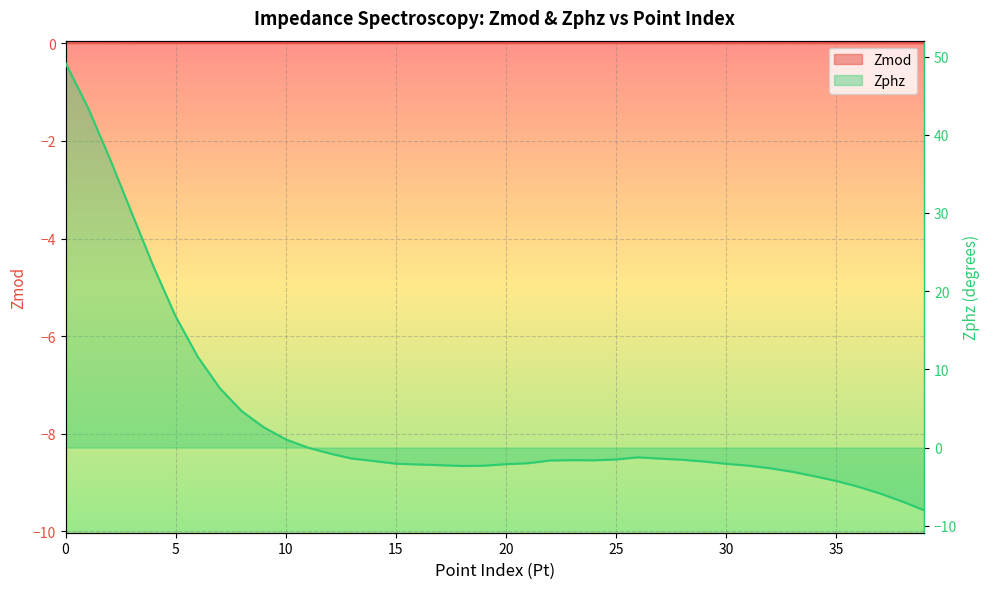

The Zphz series shows 30.1 at 3. True or false?

True